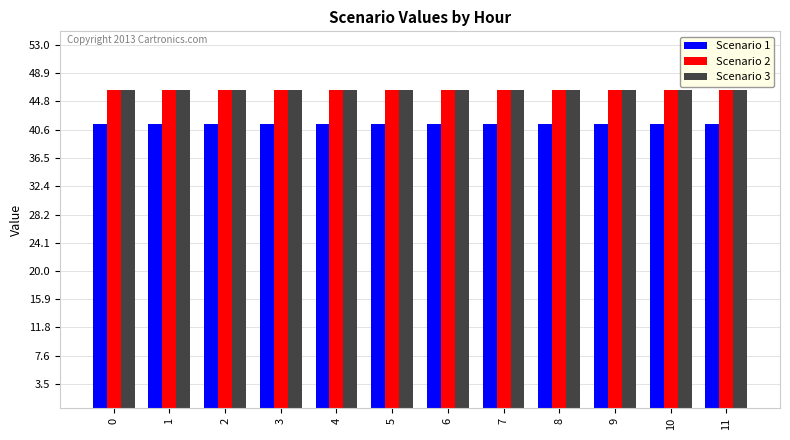

What is the maximum value shown in the chart?

46.5